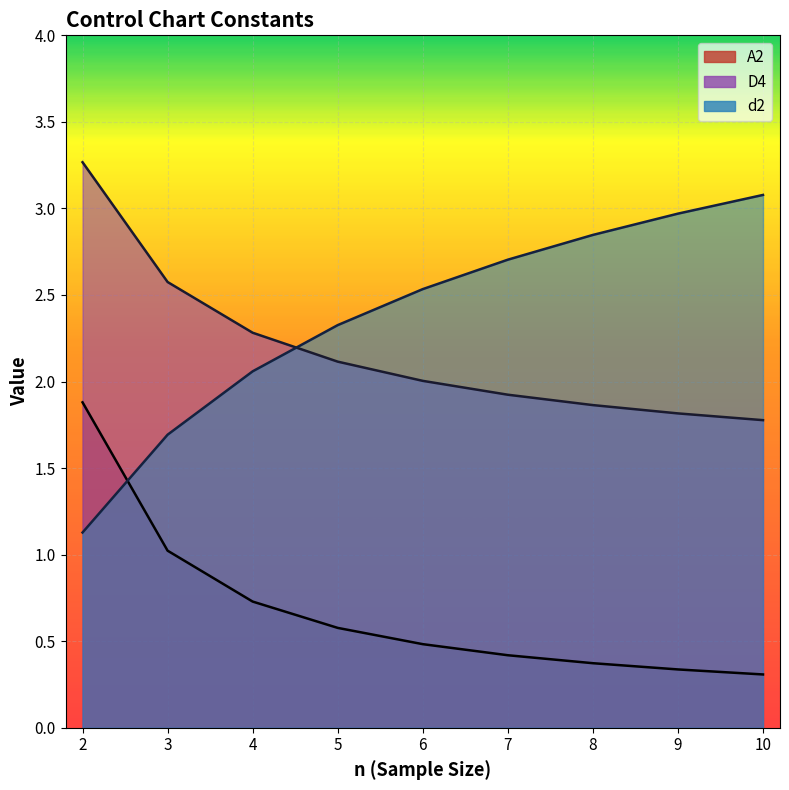

Rank the series by their maximum value, from highest to lowest.

D4 line, d2 line, A2 line